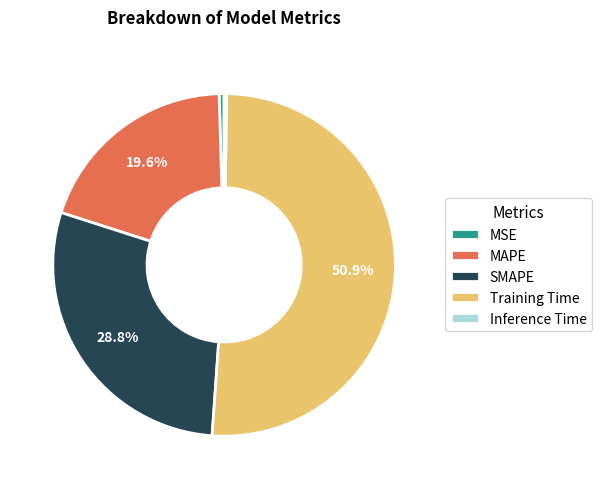

What portion of the pie excludes MAPE?

80.4%